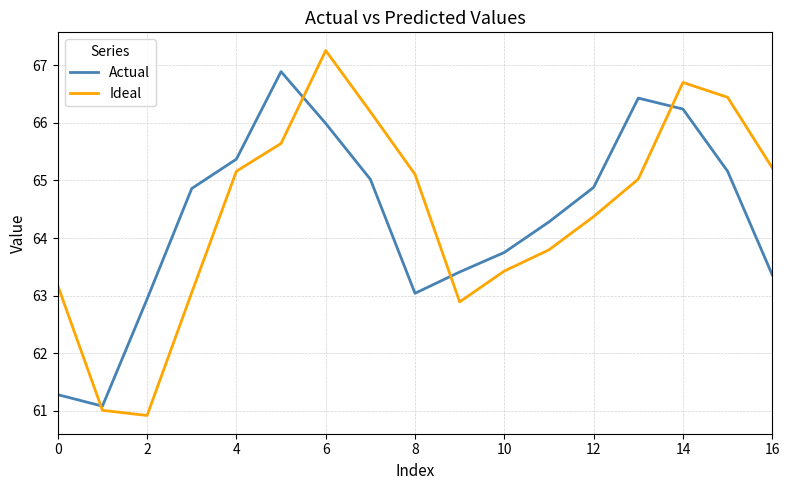

How many lines are shown in the chart?

2